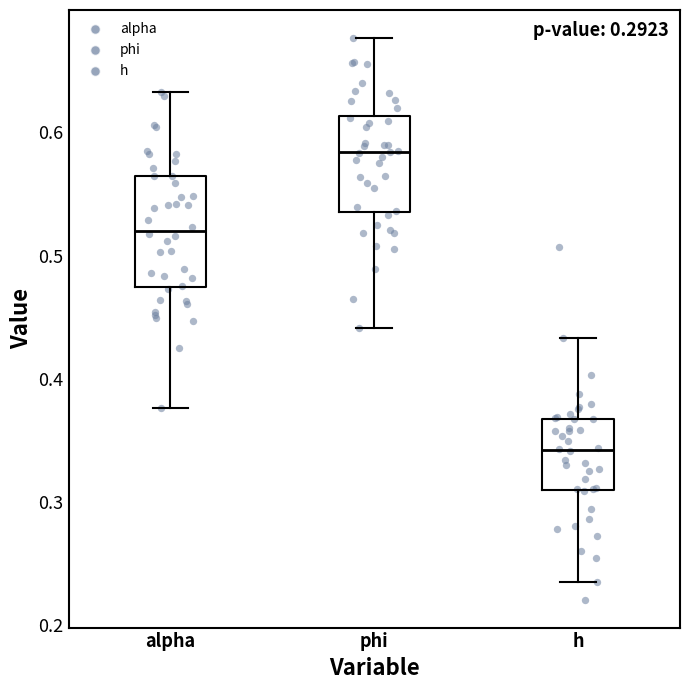

Which box is the tallest, from its lower edge to its upper edge?

alpha